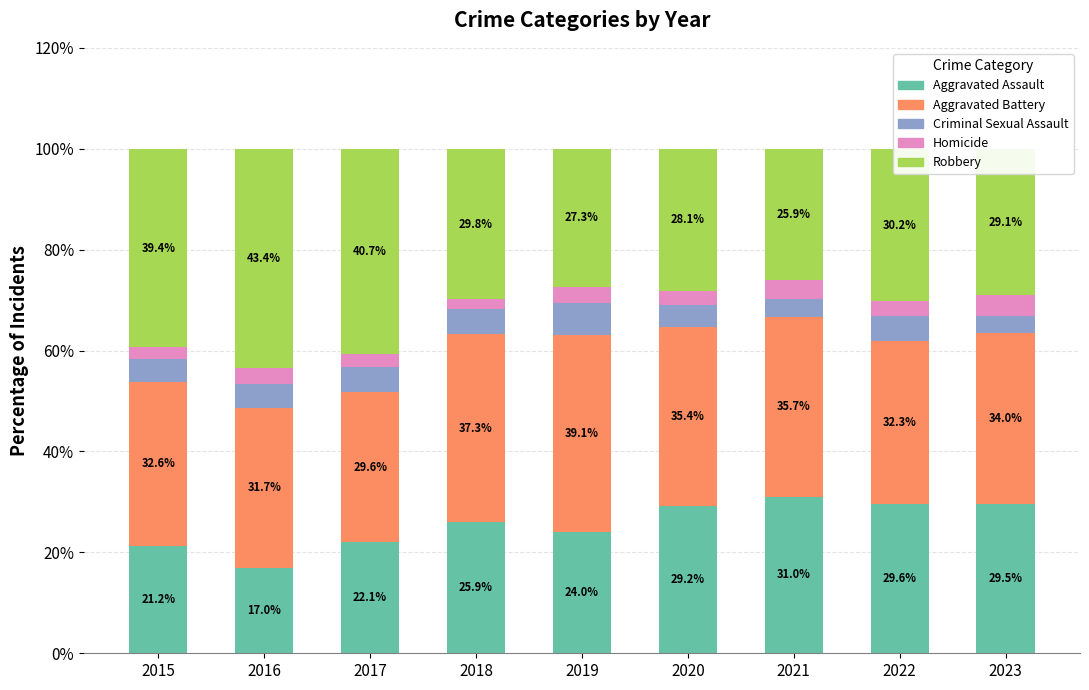

Are the bars horizontal?

No